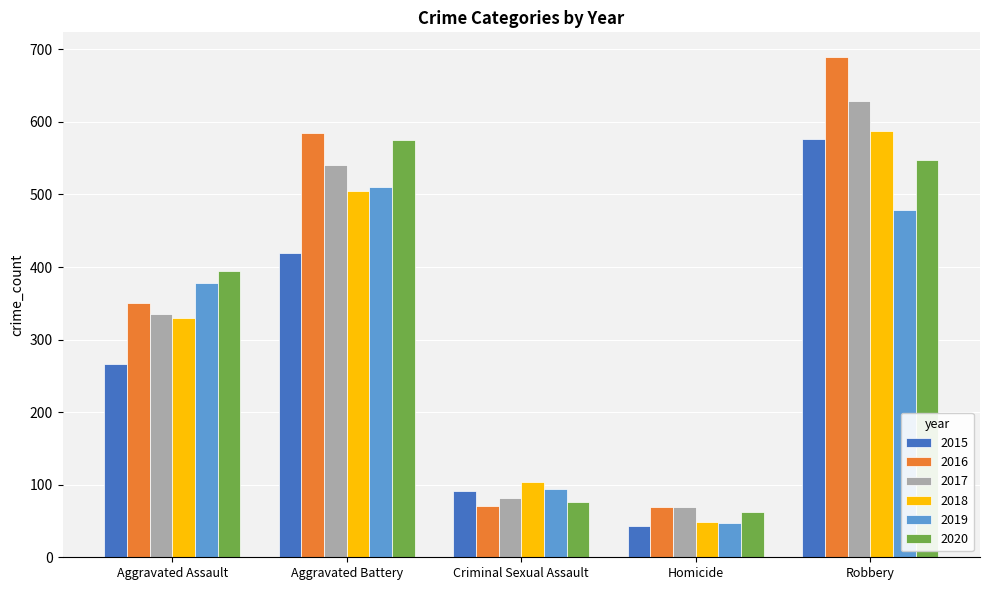

What are all the series names shown in the legend?

2015, 2016, 2017, 2018, 2019, 2020